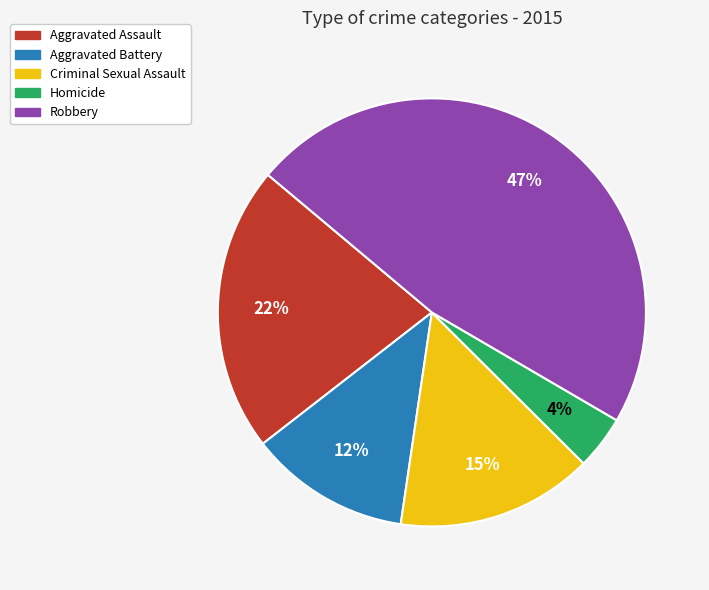

Does any single category account for the majority?

No